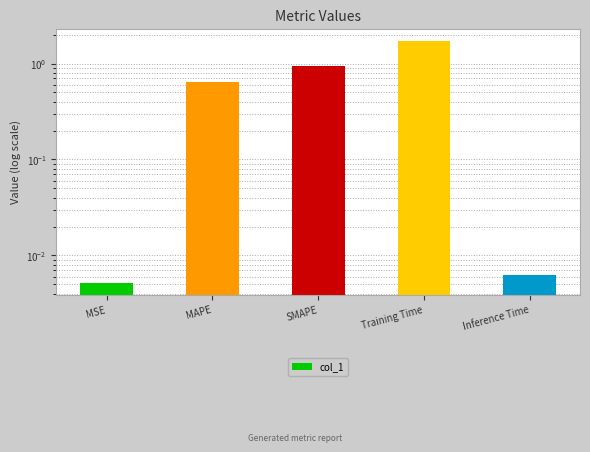

Reading left to right, list all the values displayed in this chart.

0.0	0.6	0.9	1.7	0.0